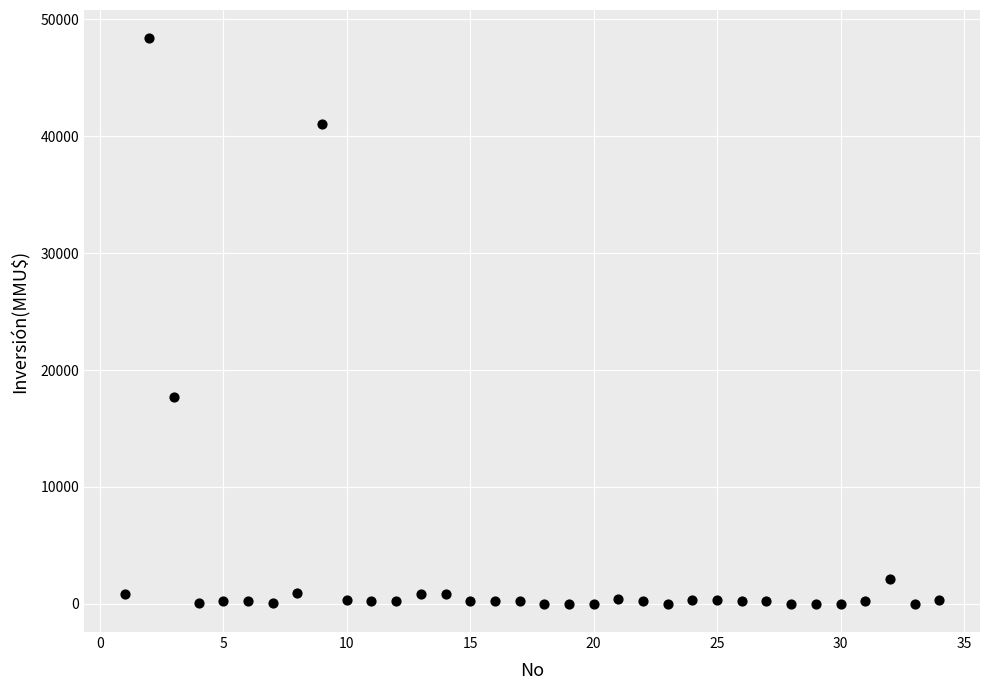

What is the range of X values (max minus min)?

33